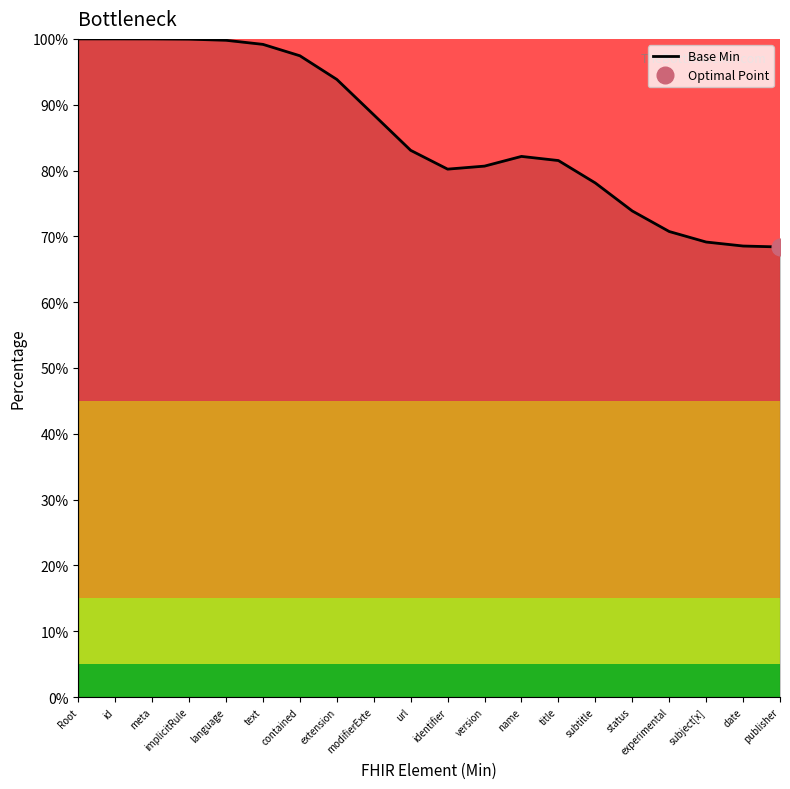

At which category does the chart reach its peak across all series?

Root